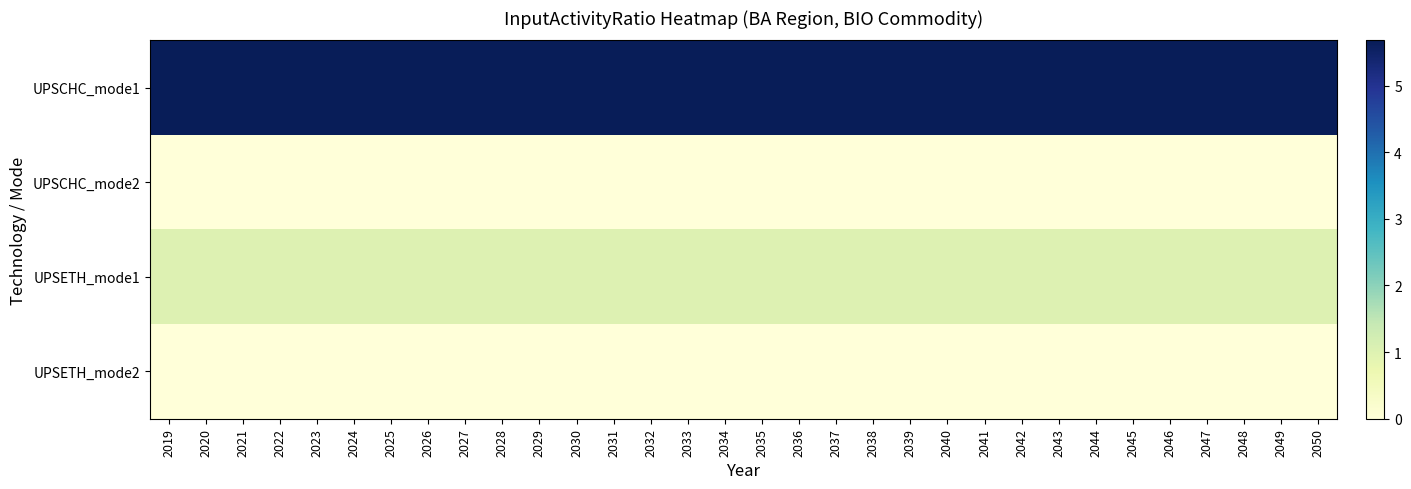

At how many categories does at least one series exceed 4?

32